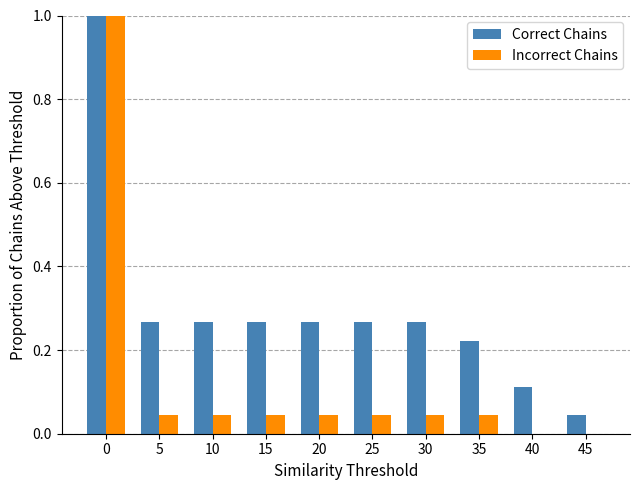

Is the value of Incorrect Chains at 30 greater than the value of Correct Chains at 40?

No